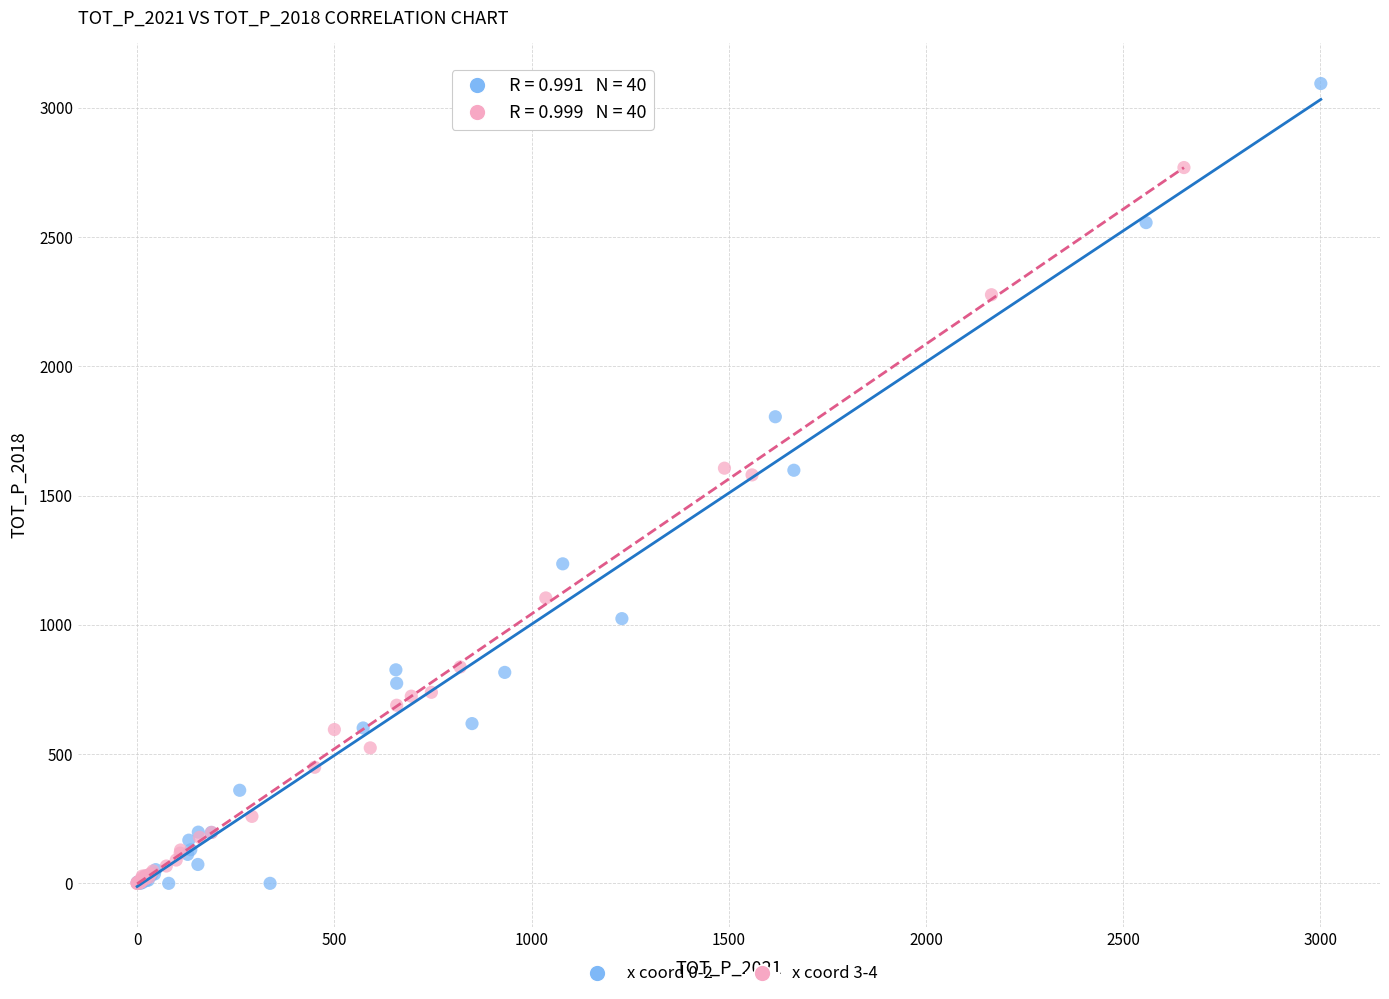

Which series has the largest Y range (max minus min)?

x coord 0-2